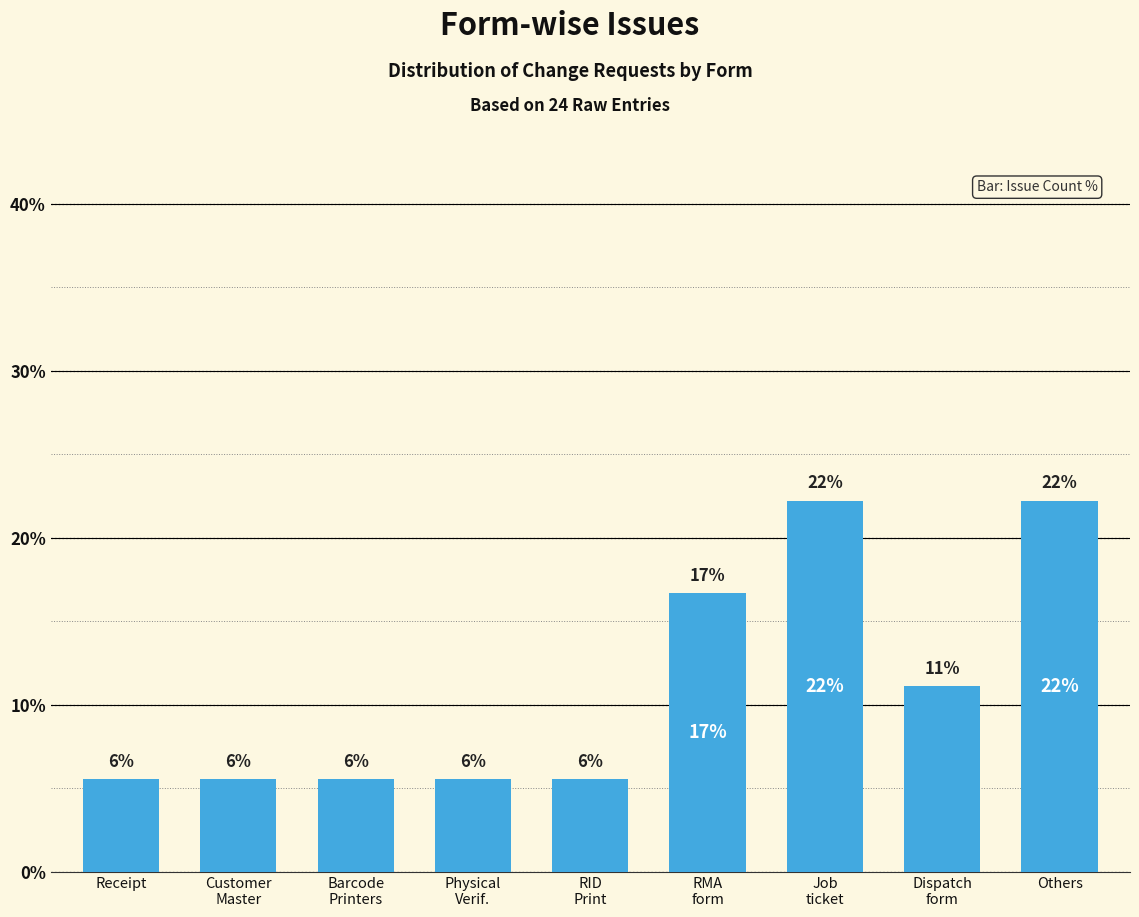

The chart shows a value of 31.4 at Others. True or false?

False